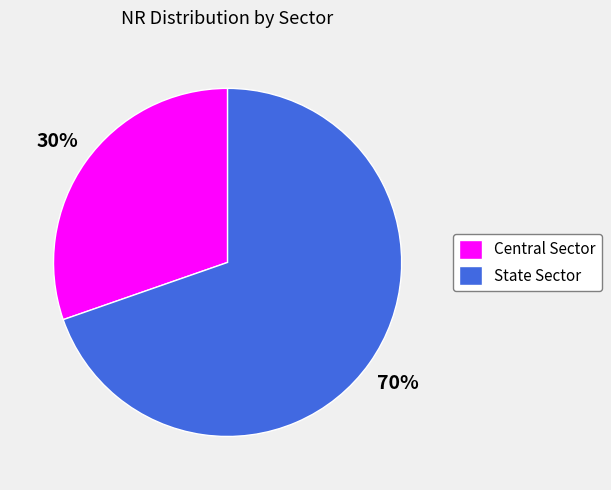

Which slice is the largest?

State Sector